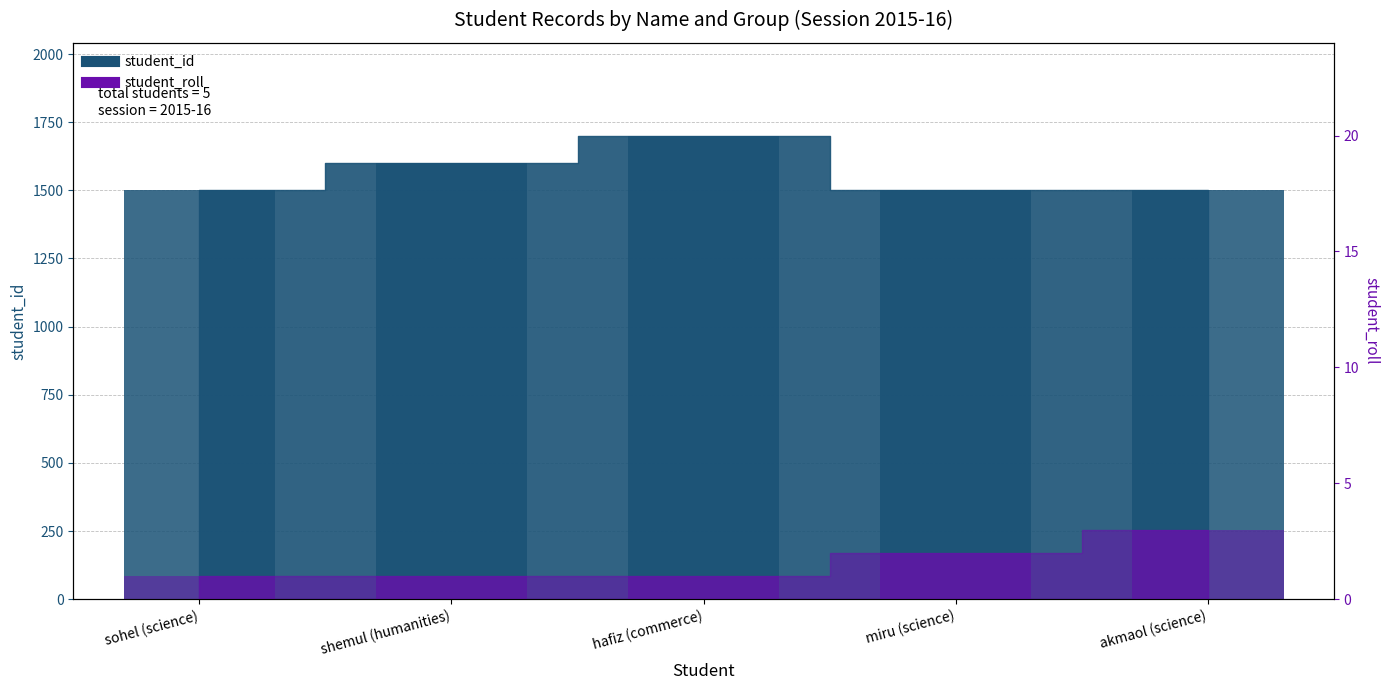

How many bars are there in total?

10